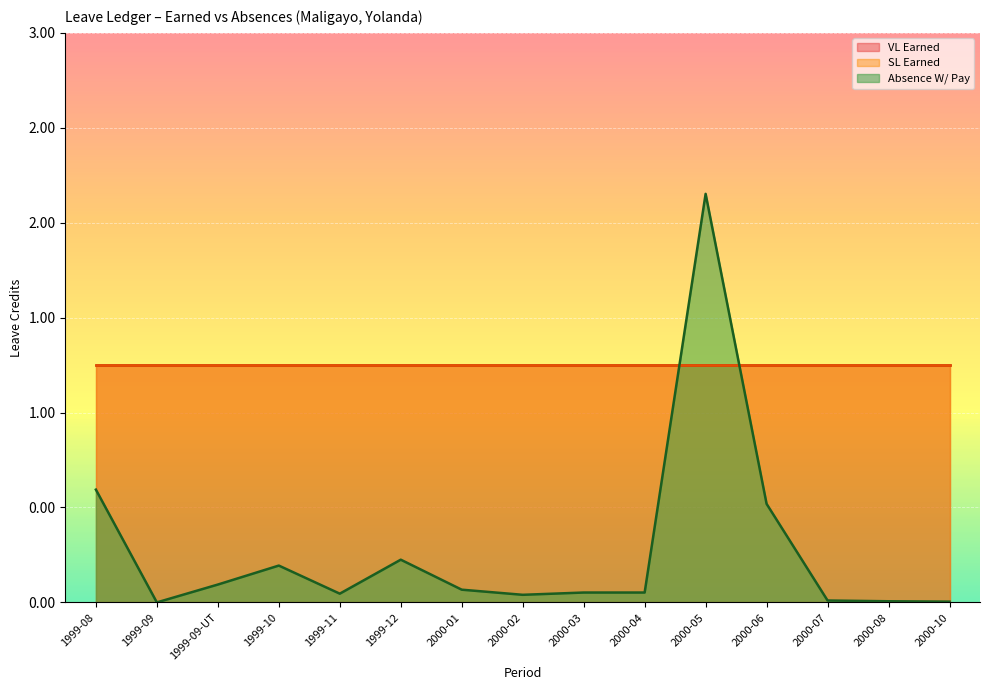

Reading right to left, extract all data points from this chart.

VL Earned: 2000-10=1.2	2000-08=1.2	2000-07=1.2	2000-06=1.2	2000-05=1.2	2000-04=1.2	2000-03=1.2	2000-02=1.2	2000-01=1.2	1999-12=1.2	1999-11=1.2	1999-10=1.2	1999-09-UT=1.2	1999-09=1.2	1999-08=1.2
SL Earned: 2000-10=1.2	2000-08=1.2	2000-07=1.2	2000-06=1.2	2000-05=1.2	2000-04=1.2	2000-03=1.2	2000-02=1.2	2000-01=1.2	1999-12=1.2	1999-11=1.2	1999-10=1.2	1999-09-UT=1.2	1999-09=1.2	1999-08=1.2
Absence W/ Pay: 2000-10=0.0	2000-08=0.0	2000-07=0.0	2000-06=0.5	2000-05=2.2	2000-04=0.1	2000-03=0.1	2000-02=0.0	2000-01=0.1	1999-12=0.2	1999-11=0.0	1999-10=0.2	1999-09-UT=0.1	1999-09=0.0	1999-08=0.6